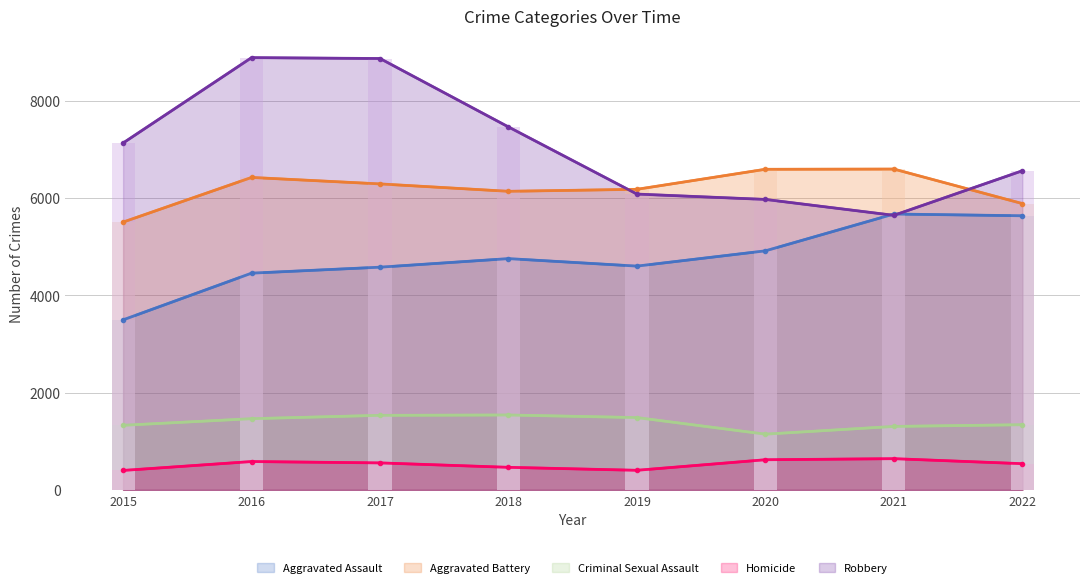

Rank the series by their maximum value, from lowest to highest.

Homicide, Criminal Sexual Assault, Aggravated Assault, Aggravated Battery, Robbery